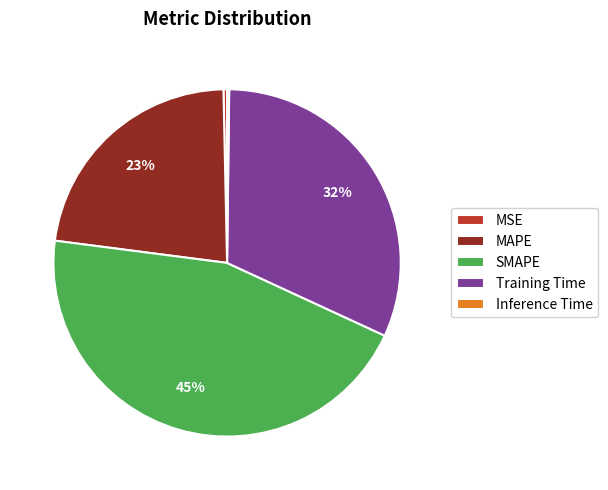

Is the sum of Training Time and MAPE greater than half?

Yes